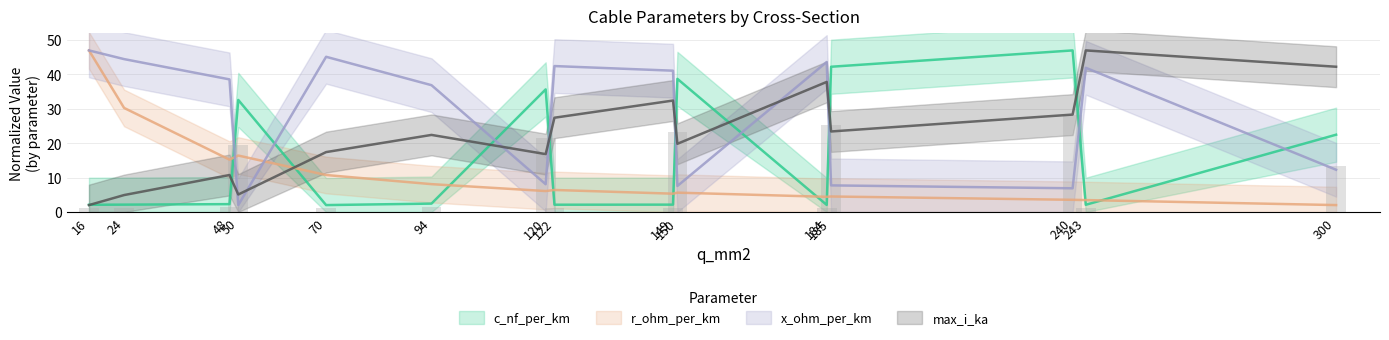

At how many categories does at least one series exceed 25?

15